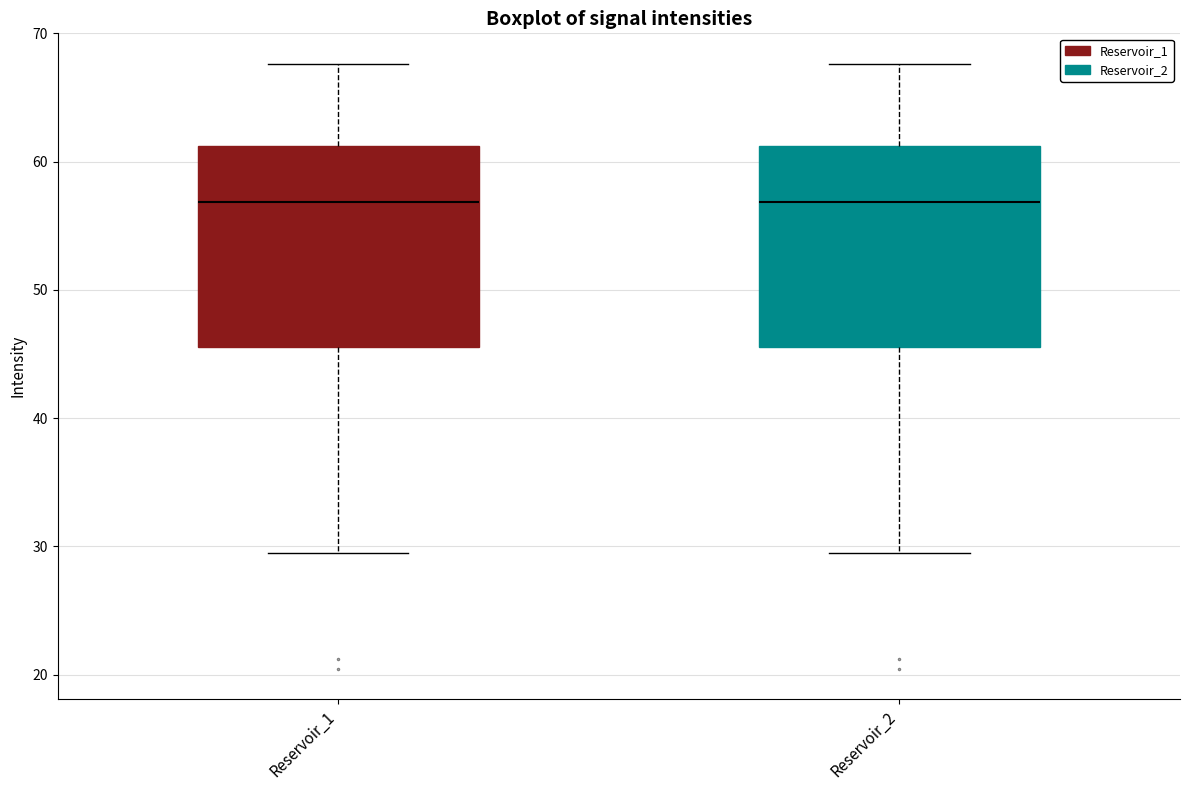

Where does the median line of the box for Reservoir_2 sit on the y-axis? The values are not printed on the chart, so give them approximately, as read against the axis.

57